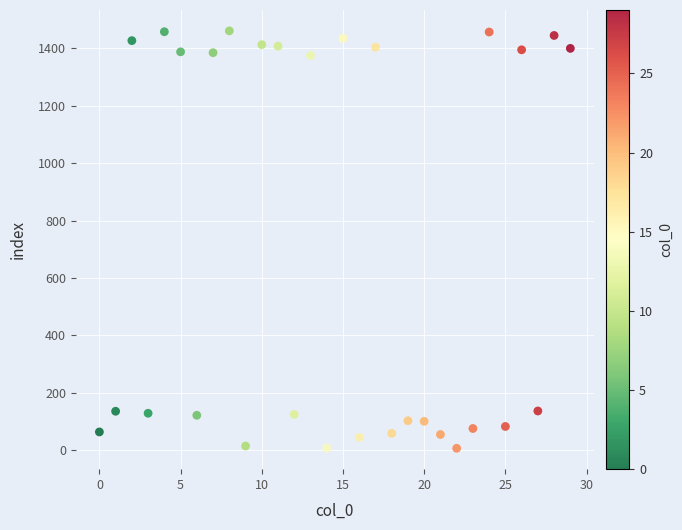

What is the range of Y values (max minus min)?

1454